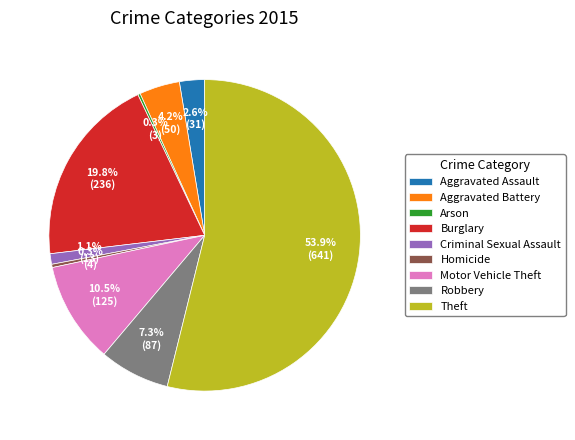

Which slice represents more than half of the pie?

Theft